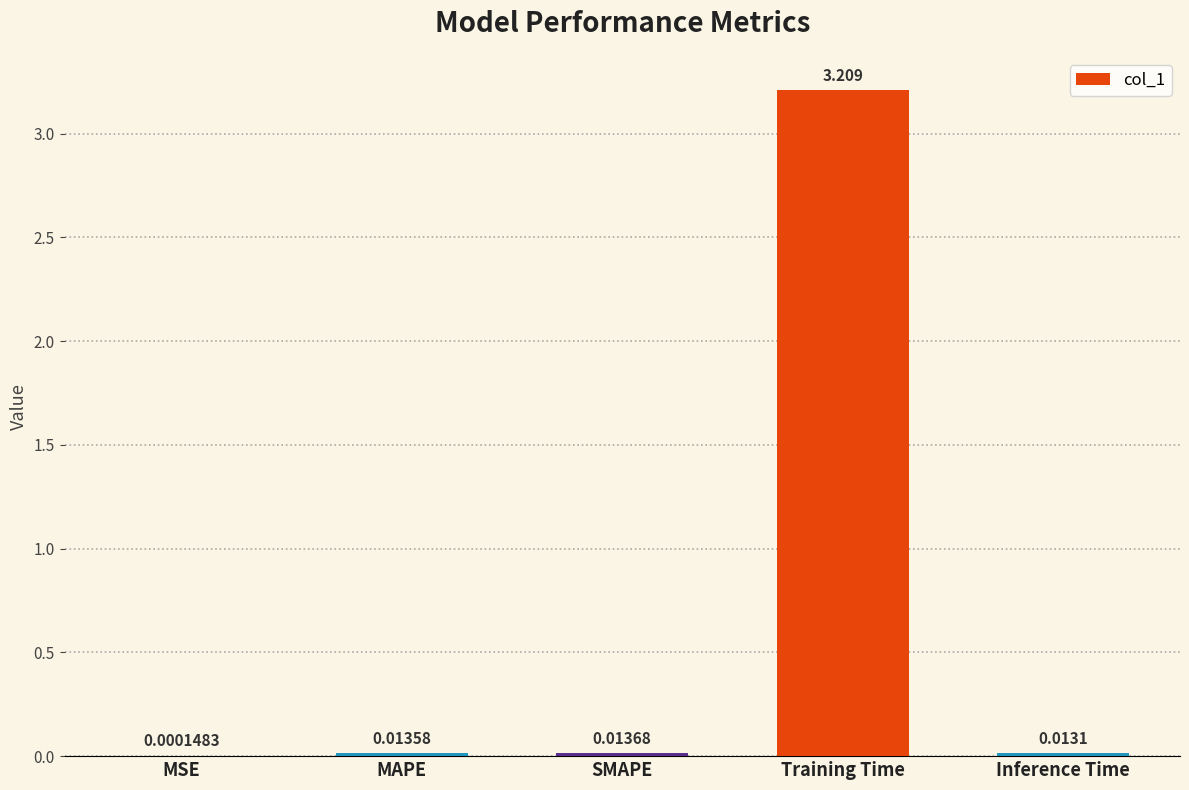

Does the chart contain stacked bars?

No